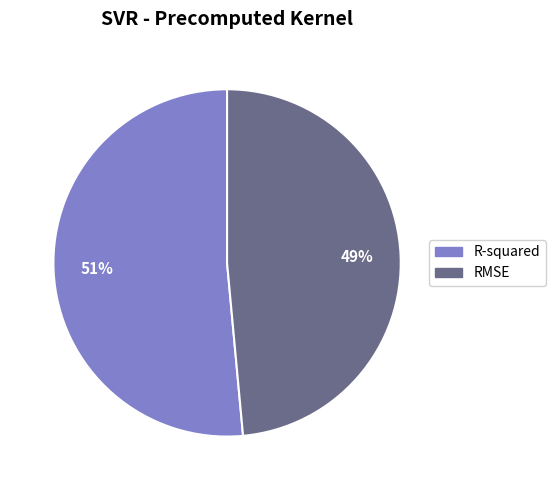

What is the largest slice in the pie chart?

R-squared